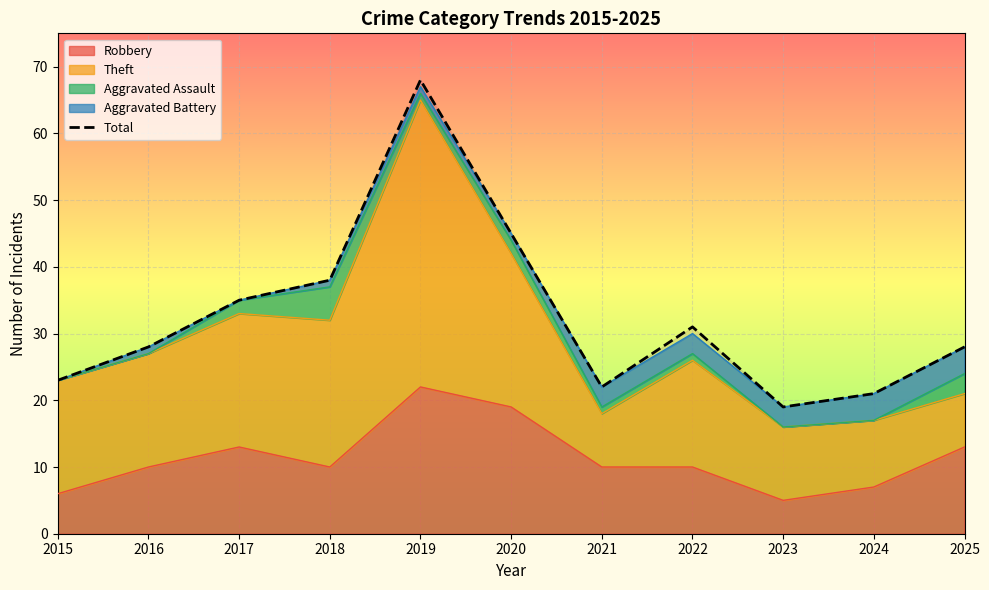

How many values exceed 28?

5